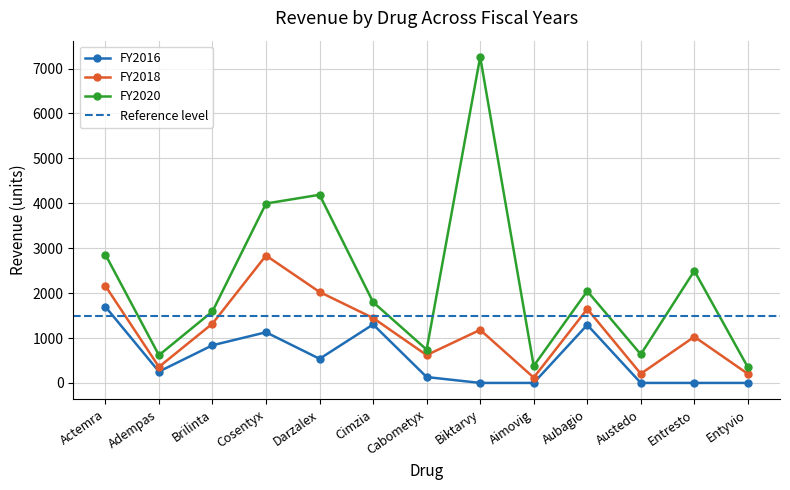

List the series in order of their peak value, highest first.

FY2020, FY2018, FY2016